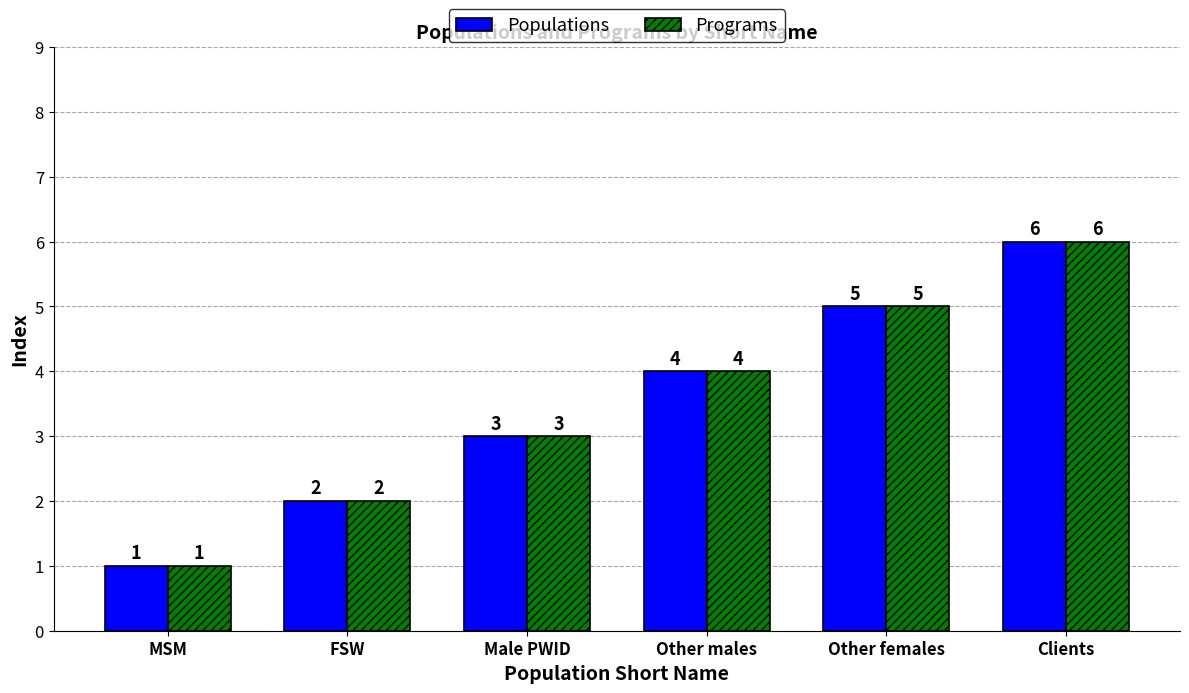

How many data points in Populations are less than 4?

3